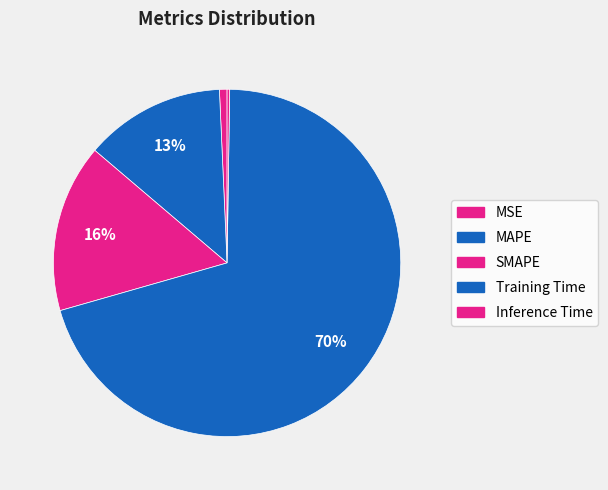

How many segments does this pie chart have?

5